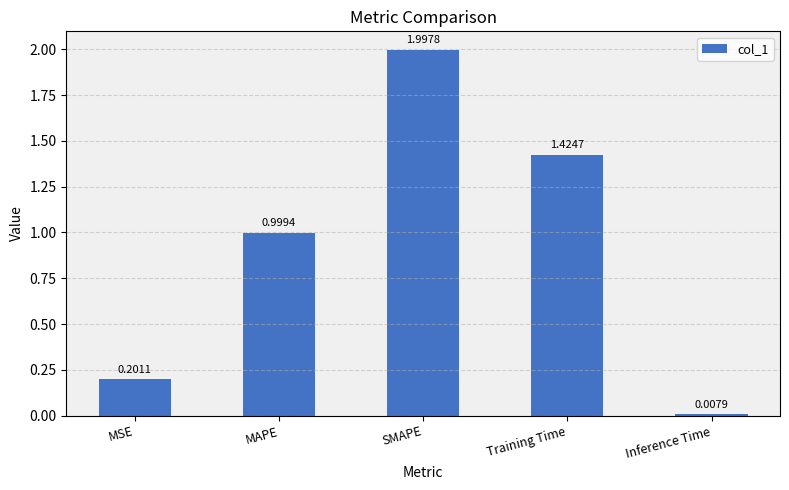

Which label corresponds to the smallest value in the chart?

Inference Time